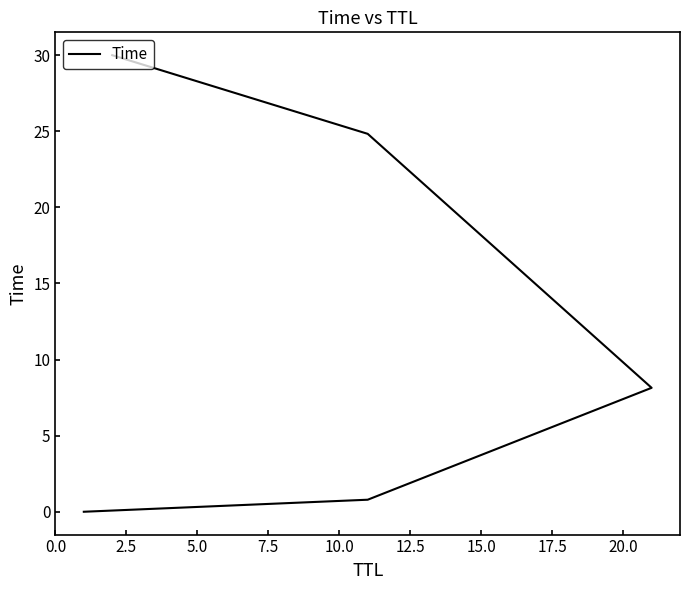

How many values exceed 8?

3